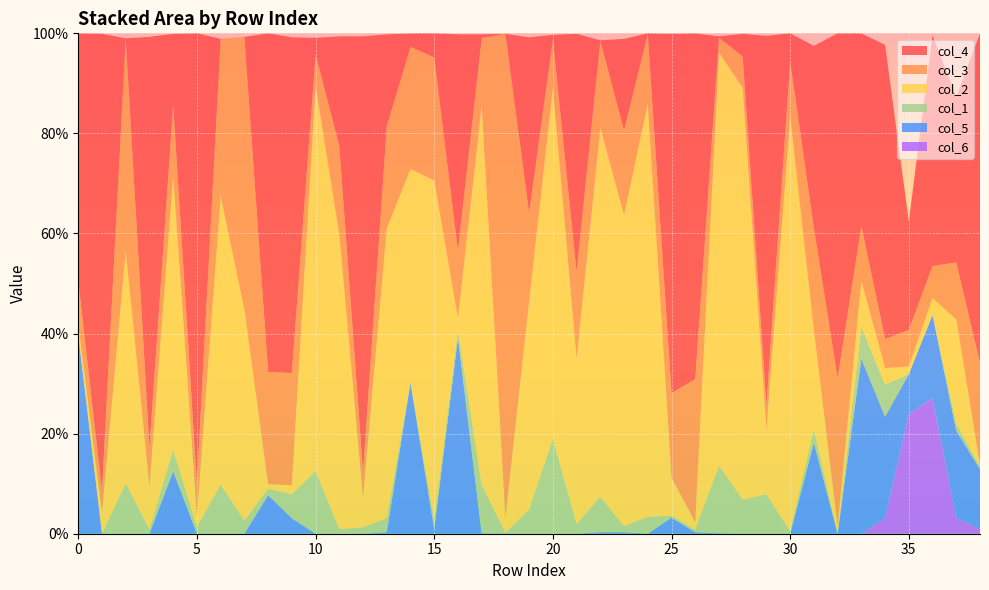

Reading left to right, transcribe all the data shown in this chart.

col_3: 0=0.1	1=0.0	2=0.4	3=0.1	4=0.1	5=0.1	6=0.3	7=0.5	8=0.2	9=0.2	10=0.1	11=0.2	12=0.1	13=0.2	14=0.2	15=0.2	16=0.1	17=0.1	18=1.0	19=0.2	20=0.1	21=0.2	22=0.2	23=0.2	24=0.1	25=0.2	26=0.3	27=0.0	28=0.1	29=0.1	30=0.1	31=0.2	32=0.3	33=0.1	34=0.1	35=0.1	36=0.1	37=0.1	38=0.2
col_4: 0=0.5	1=0.9	2=0.0	3=0.8	4=0.1	5=0.9	6=0.0	7=0.0	8=0.7	9=0.7	10=0.0	11=0.2	12=0.9	13=0.2	14=0.0	15=0.0	16=0.4	17=0.0	18=0.0	19=0.4	20=0.0	21=0.5	22=0.0	23=0.2	24=0.0	25=0.7	26=0.7	27=0.0	28=0.0	29=0.7	30=0.1	31=0.4	32=0.7	33=0.4	34=0.6	35=0.2	36=0.5	37=0.3	38=0.7
col_2: 0=0.0	1=0.0	2=0.5	3=0.1	4=0.5	5=0.0	6=0.6	7=0.4	8=0.0	9=0.0	10=0.8	11=0.6	12=0.1	13=0.6	14=0.4	15=0.7	16=0.0	17=0.8	18=0.0	19=0.4	20=0.7	21=0.3	22=0.7	23=0.6	24=0.8	25=0.1	26=0.0	27=0.8	28=0.8	29=0.1	30=0.8	31=0.2	32=0.0	33=0.1	34=0.0	35=0.0	36=0.0	37=0.2	38=0.0
col_1: 0=0.0	1=0.0	2=0.1	3=0.0	4=0.0	5=0.0	6=0.1	7=0.0	8=0.0	9=0.0	10=0.1	11=0.0	12=0.0	13=0.0	14=0.0	15=0.0	16=0.0	17=0.1	18=0.0	19=0.0	20=0.2	21=0.0	22=0.1	23=0.0	24=0.0	25=0.0	26=0.0	27=0.1	28=0.1	29=0.1	30=0.0	31=0.0	32=0.0	33=0.1	34=0.1	35=0.0	36=0.0	37=0.0	38=0.0
col_5: 0=0.4	1=0.0	2=0.0	3=0.0	4=0.1	5=0.0	6=0.0	7=0.0	8=0.1	9=0.0	10=0.0	11=0.0	12=0.0	13=0.0	14=0.3	15=0.0	16=0.4	17=0.0	18=0.0	19=0.0	20=0.0	21=0.0	22=0.0	23=0.0	24=0.0	25=0.0	26=0.0	27=0.0	28=0.0	29=0.0	30=0.0	31=0.2	32=0.0	33=0.3	34=0.2	35=0.1	36=0.2	37=0.2	38=0.1
col_6: 0=0.0	1=0.0	2=0.0	3=0.0	4=0.0	5=0.0	6=0.0	7=0.0	8=0.0	9=0.0	10=0.0	11=0.0	12=0.0	13=0.0	14=0.0	15=0.0	16=0.0	17=0.0	18=0.0	19=0.0	20=0.0	21=0.0	22=0.0	23=0.0	24=0.0	25=0.0	26=0.0	27=0.0	28=0.0	29=0.0	30=0.0	31=0.0	32=0.0	33=0.0	34=0.0	35=0.2	36=0.3	37=0.0	38=0.0